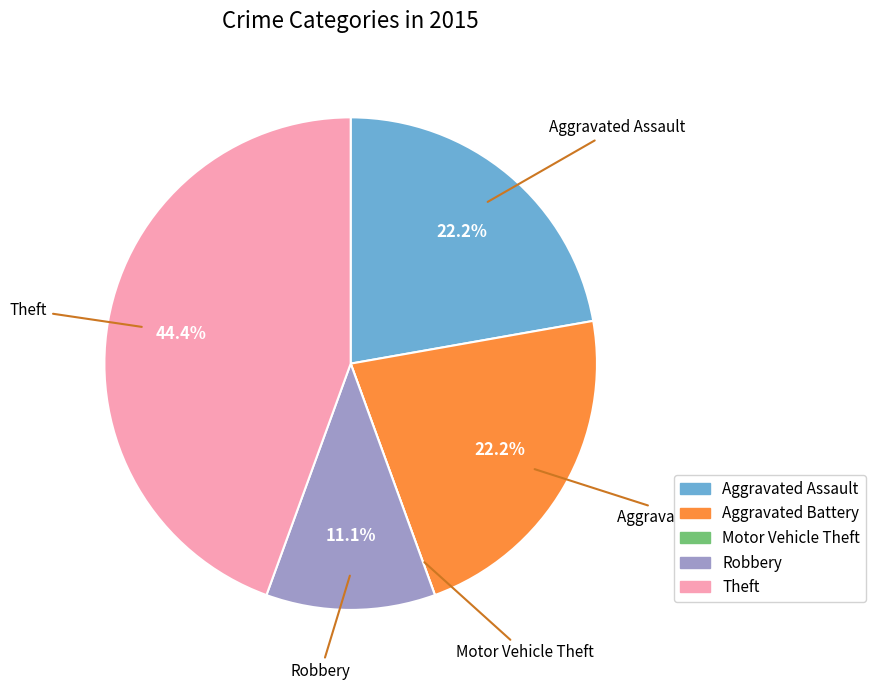

Is it true that Aggravated Assault is 32% of the pie?

False